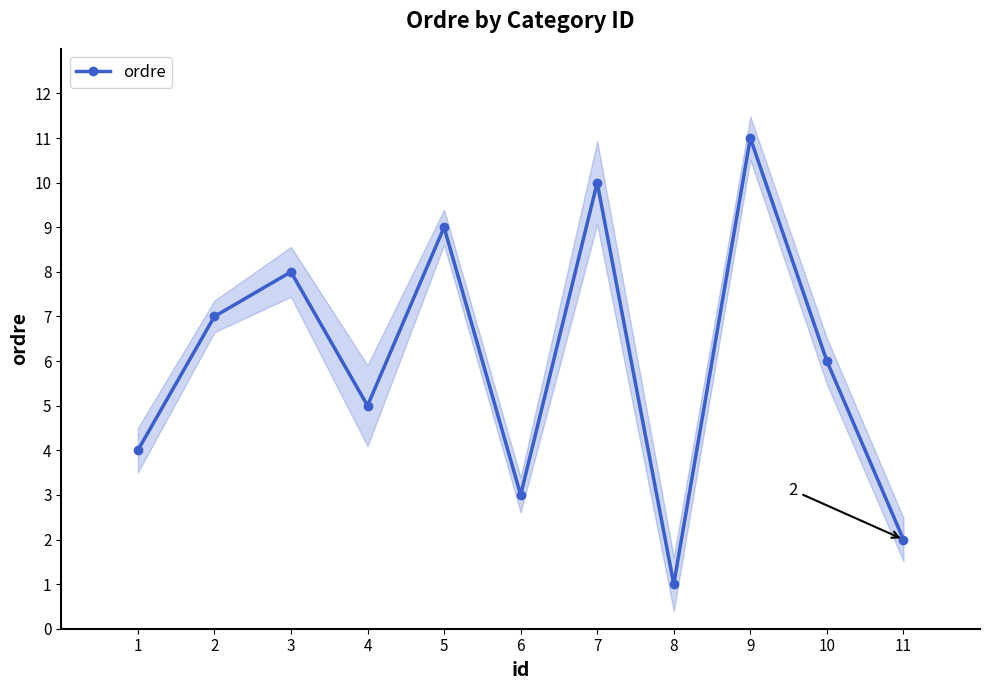

Which has a higher value, 8 or 9?

9